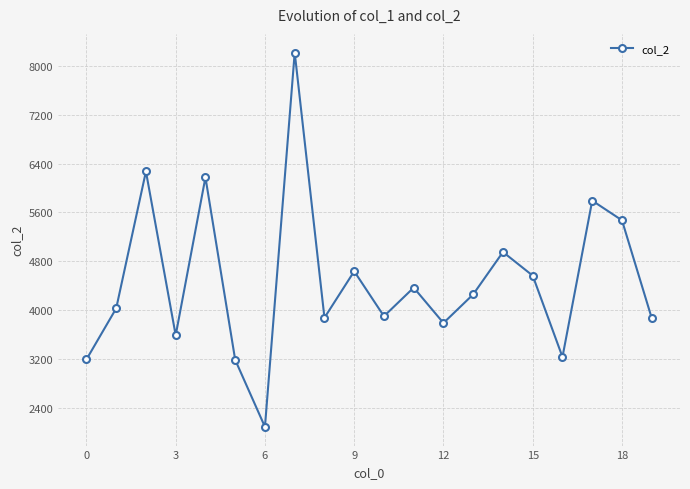

True or false: the data has more than 0 interior local peaks.

True